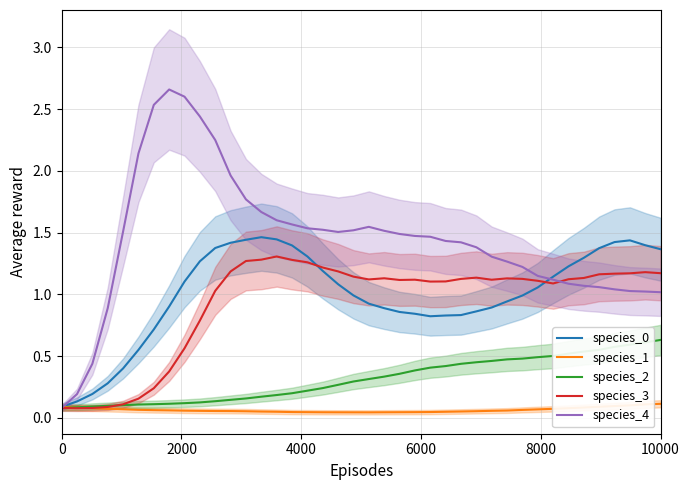

True or false: species_4 has more than 0 interior local peaks.

True